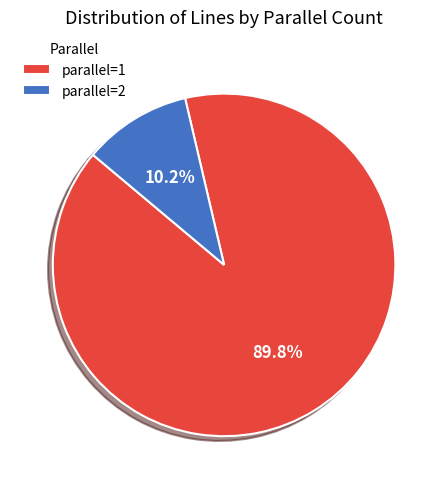

What percentage is the parallel=2 slice, to the nearest percent?

10%